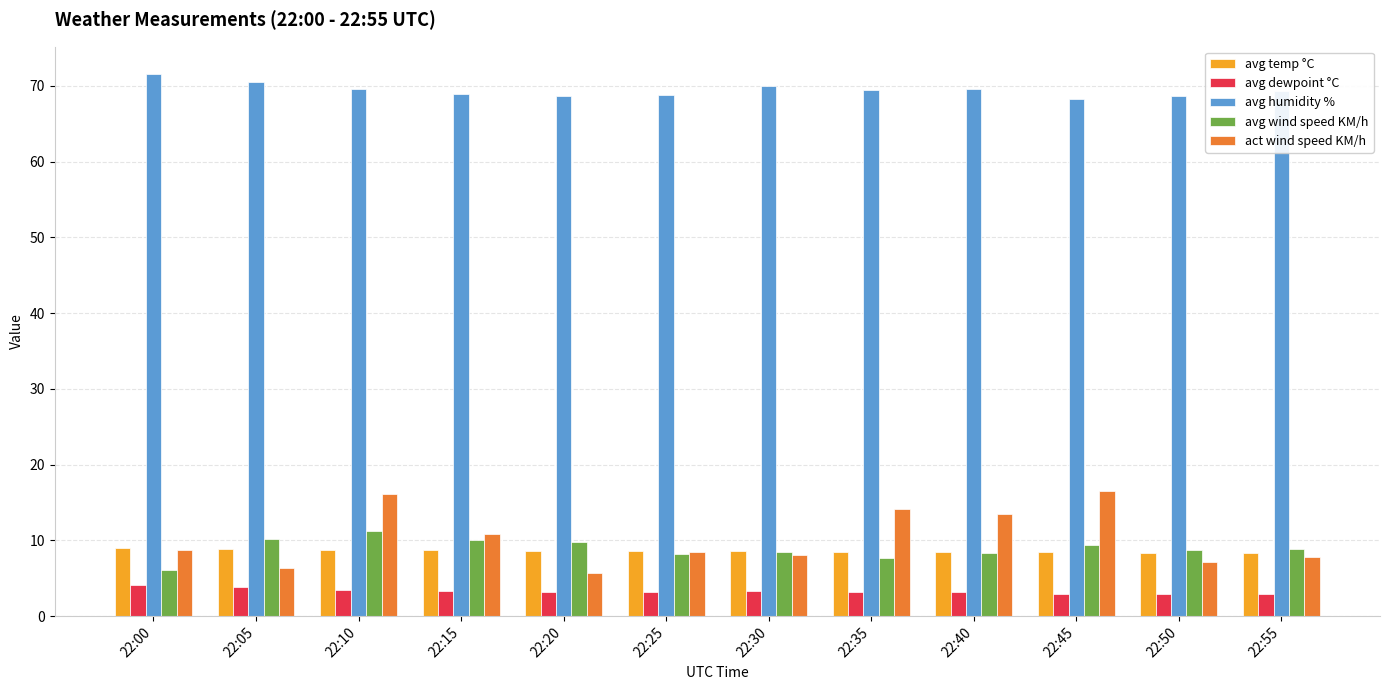

What is the total value across all series at 22:00?

99.4